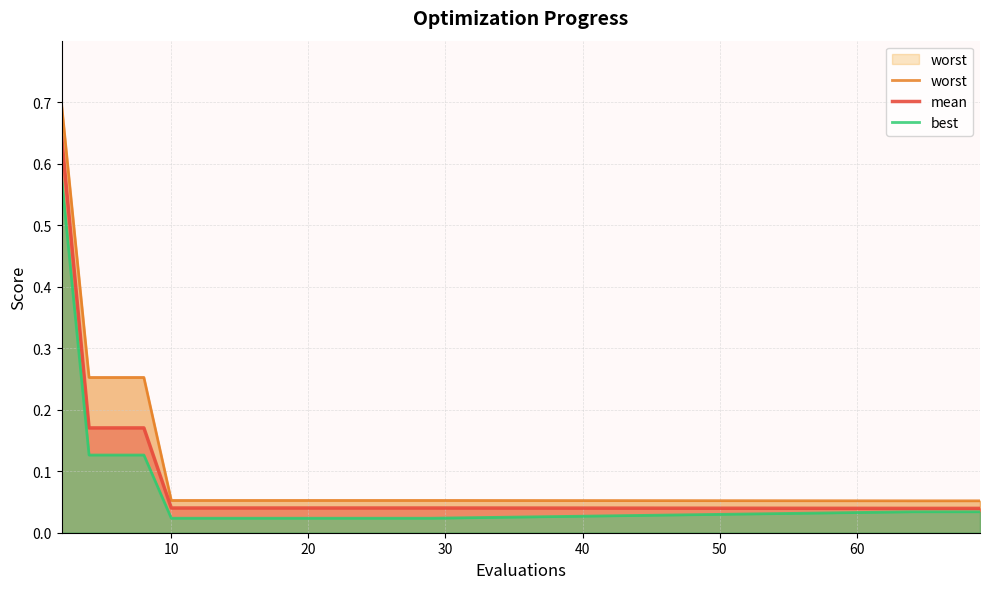

True or false: best and worst intersect in this chart.

False